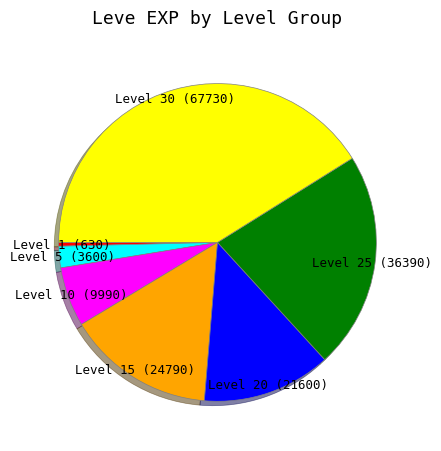

Is there a majority slice in this chart?

No